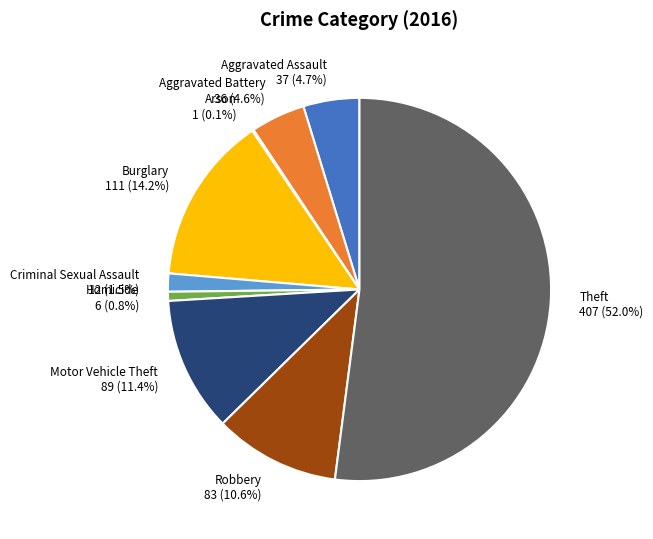

Is there a majority slice in this chart?

Yes